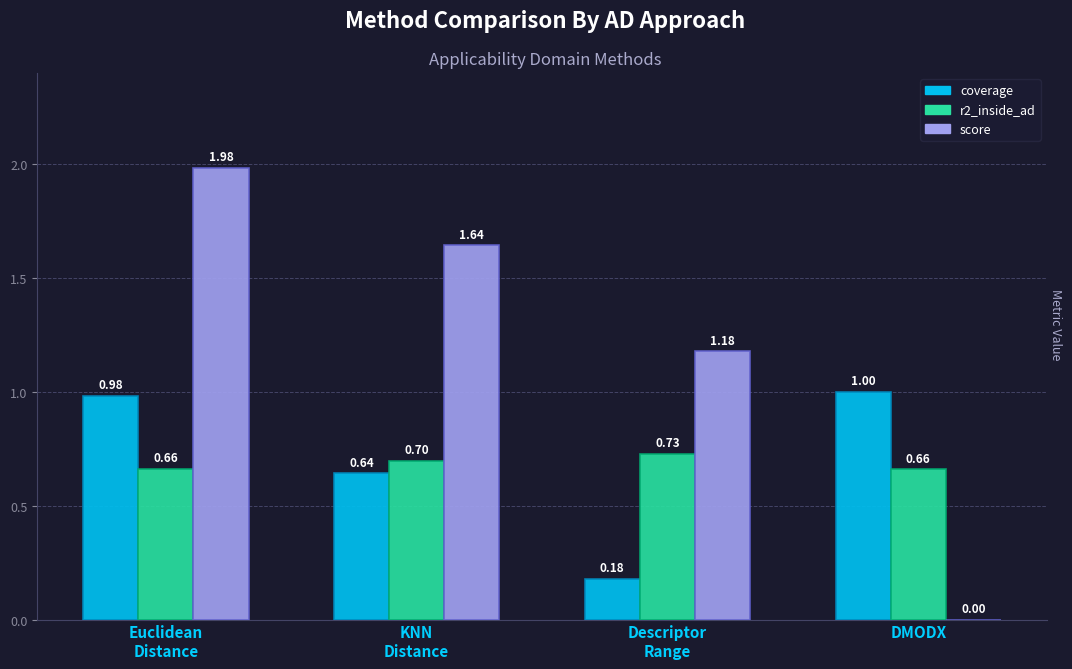

Which series has the largest total across all categories?

score